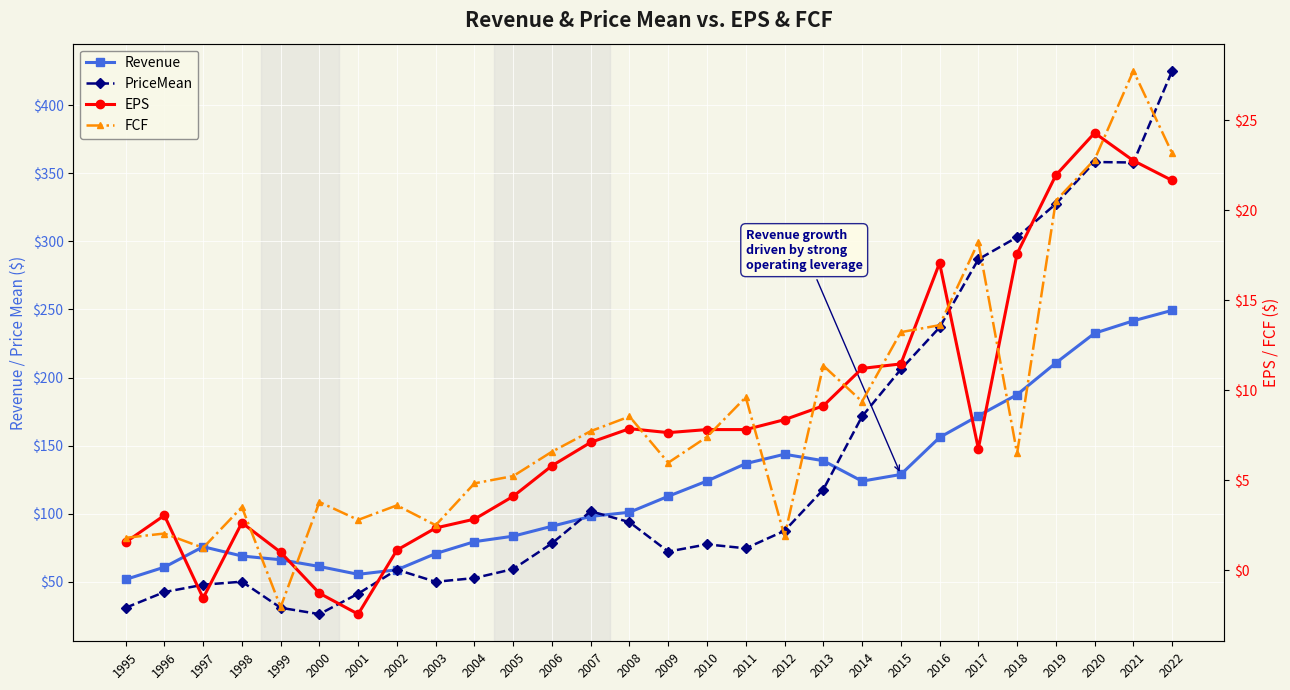

How many series are shown in this chart?

4